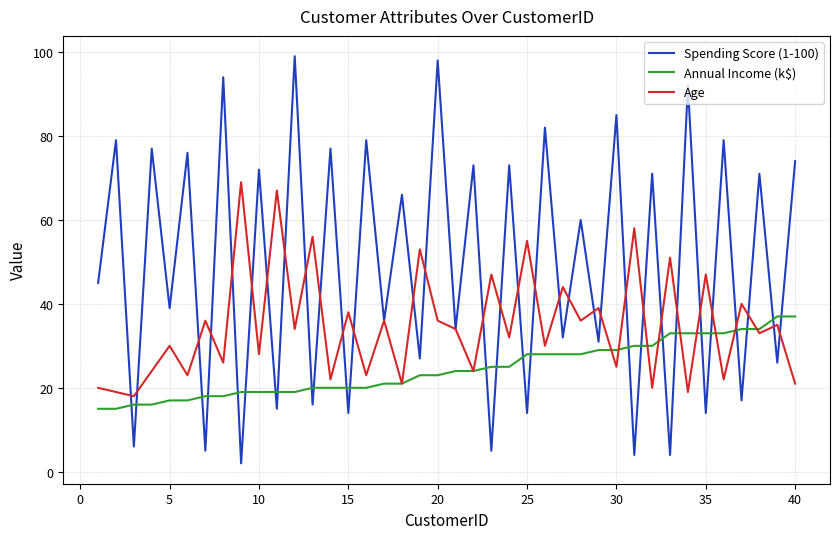

Which series has the largest range (max minus min)?

Spending Score (1-100)